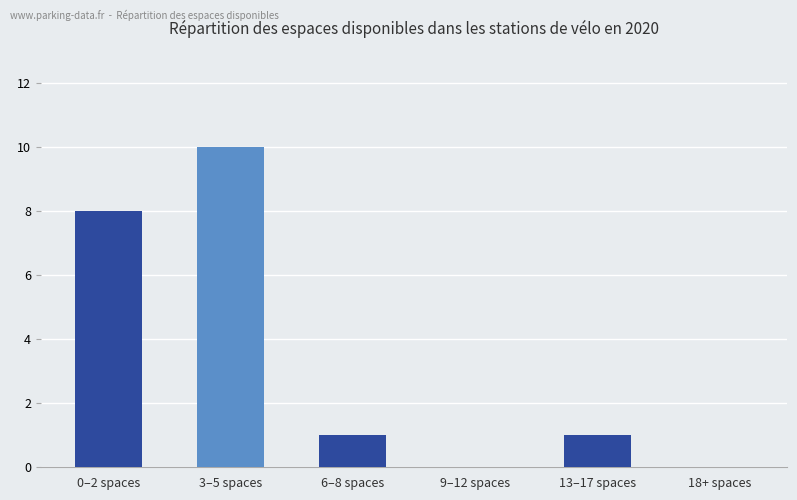

Reading right to left, list all the values displayed in this chart.

0	1	0	1	10	8